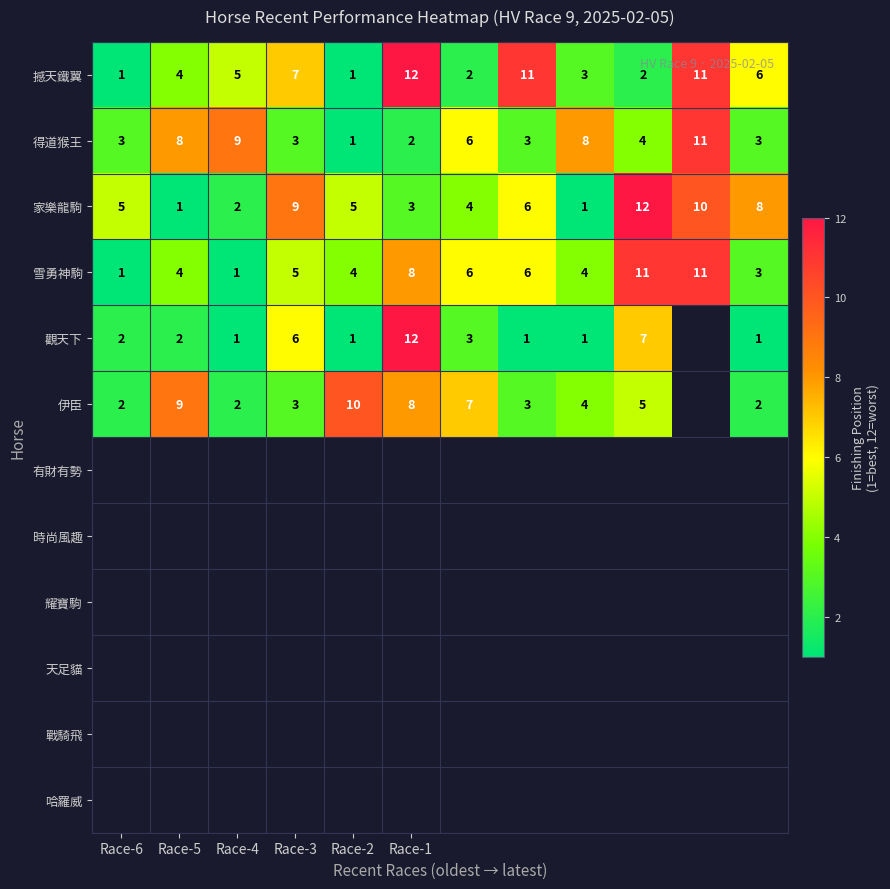

What is the sum of the 雪勇神駒 values at Race-3 and Race-2?

9